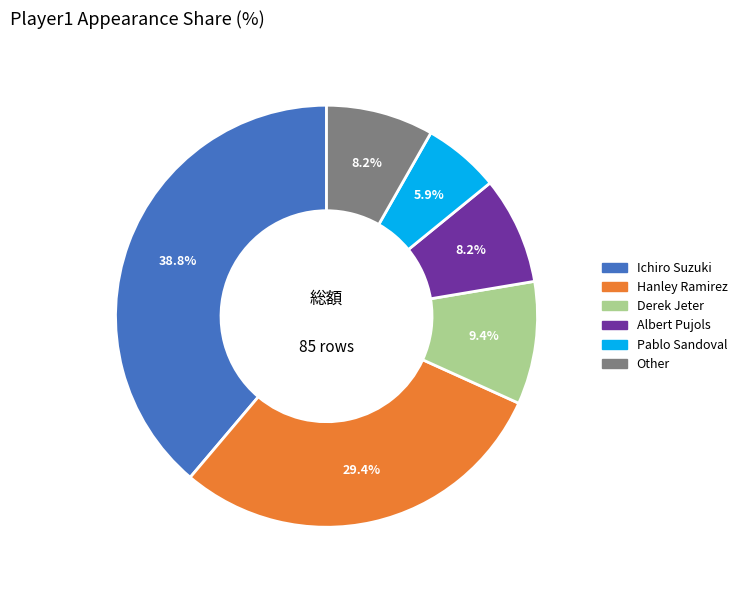

Which has a higher value, Ichiro Suzuki or Hanley Ramirez?

Ichiro Suzuki